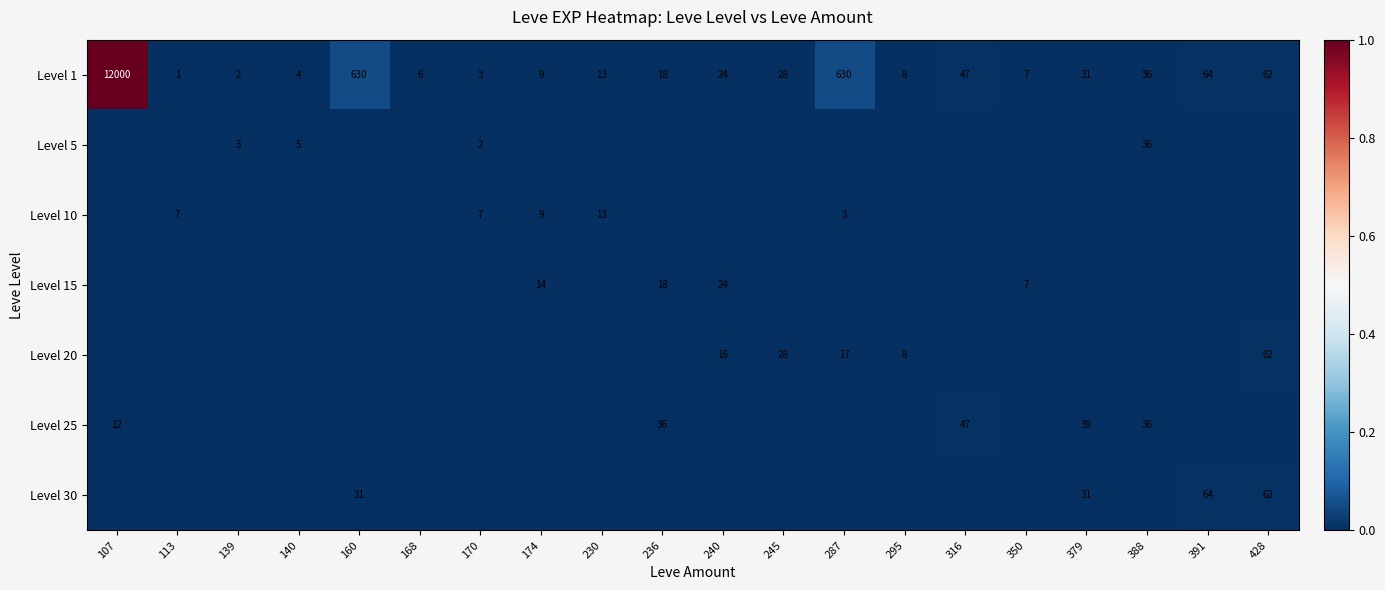

Which category has the highest value in the Level 1 series?

107